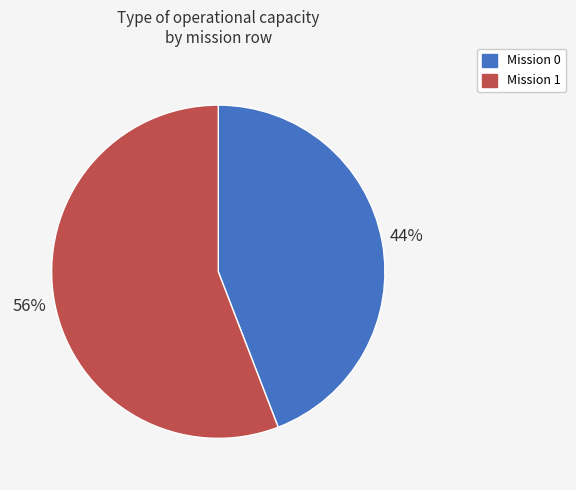

To the nearest percent, what percentage of the pie is Mission 1?

56%